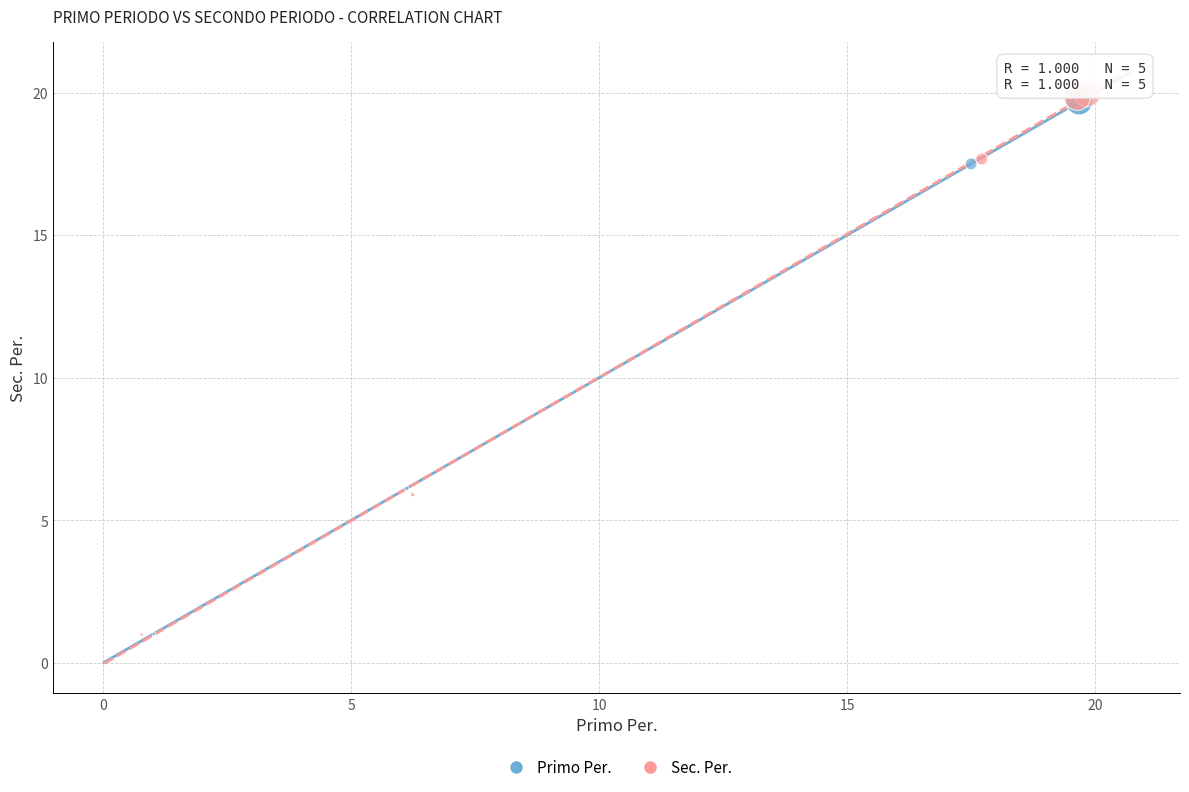

Which series has the largest Y range (max minus min)?

Sec. Per.